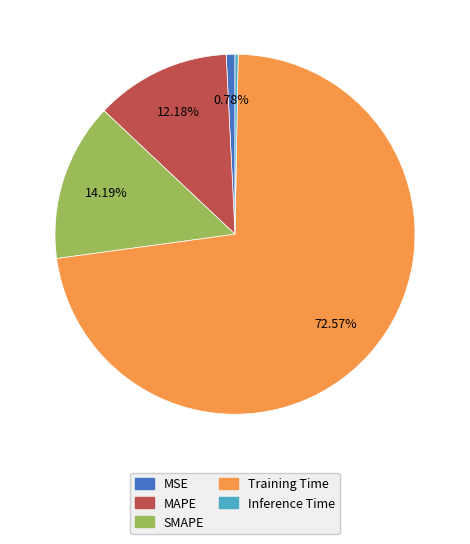

Is there any slice that represents more than half of the pie?

Yes